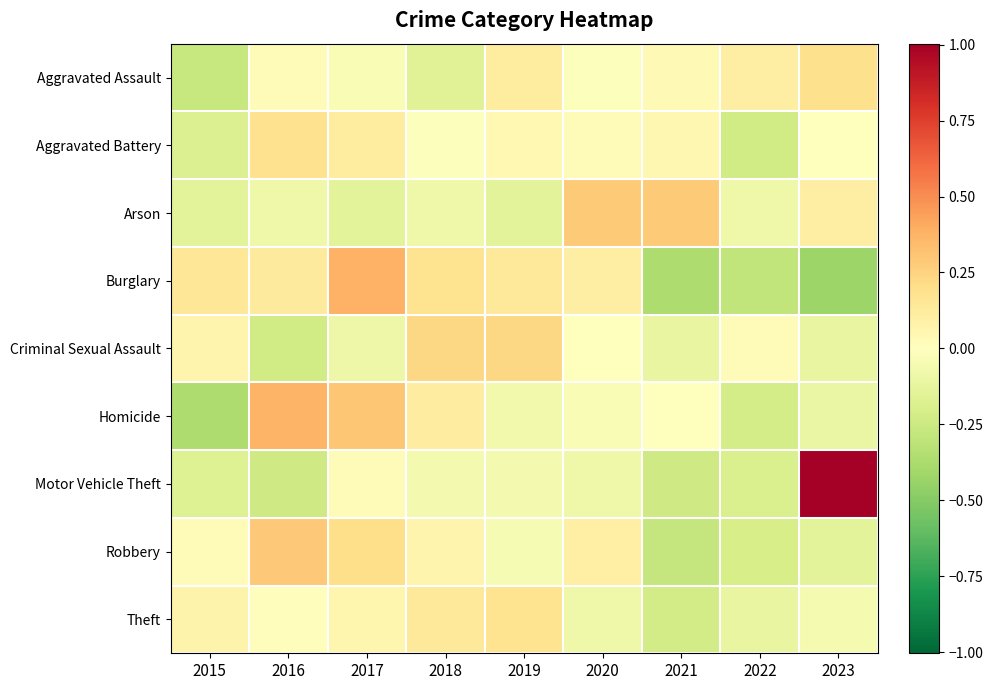

Which series changed the most between 2020 and 2022?

Burglary